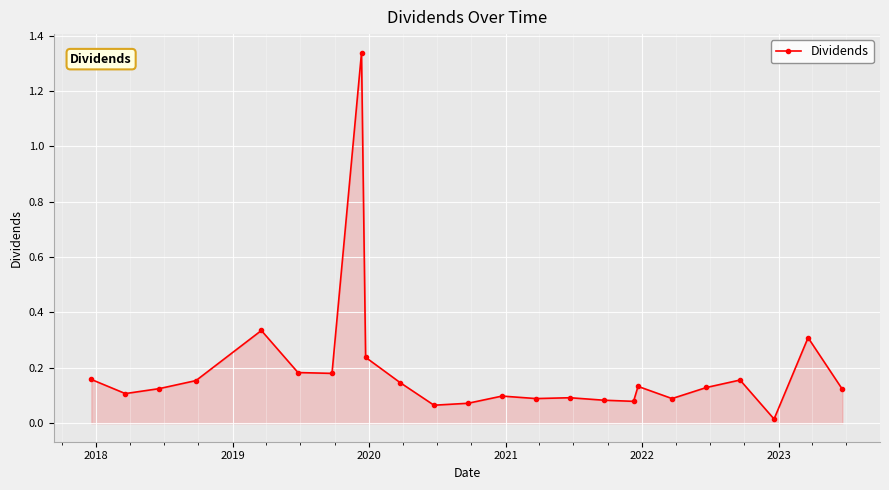

How many lines are shown in the chart?

1